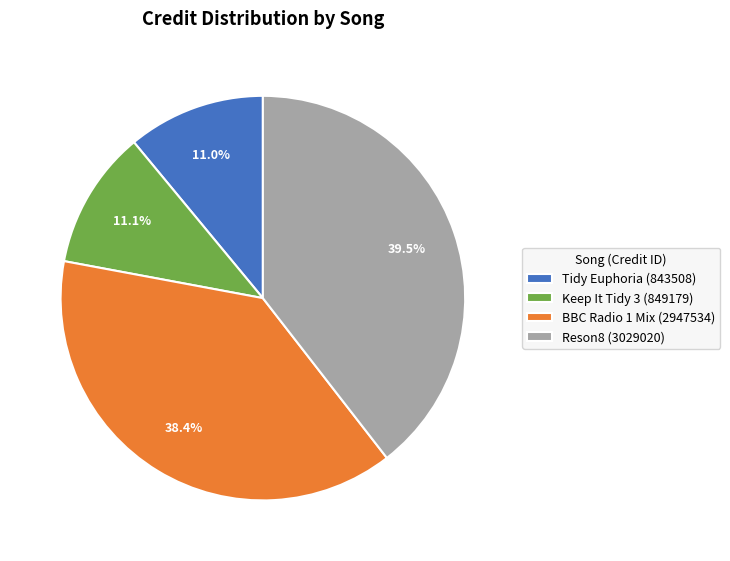

What percentage do Tidy Euphoria (843508) and Reson8 (3029020) together represent?

50.5%